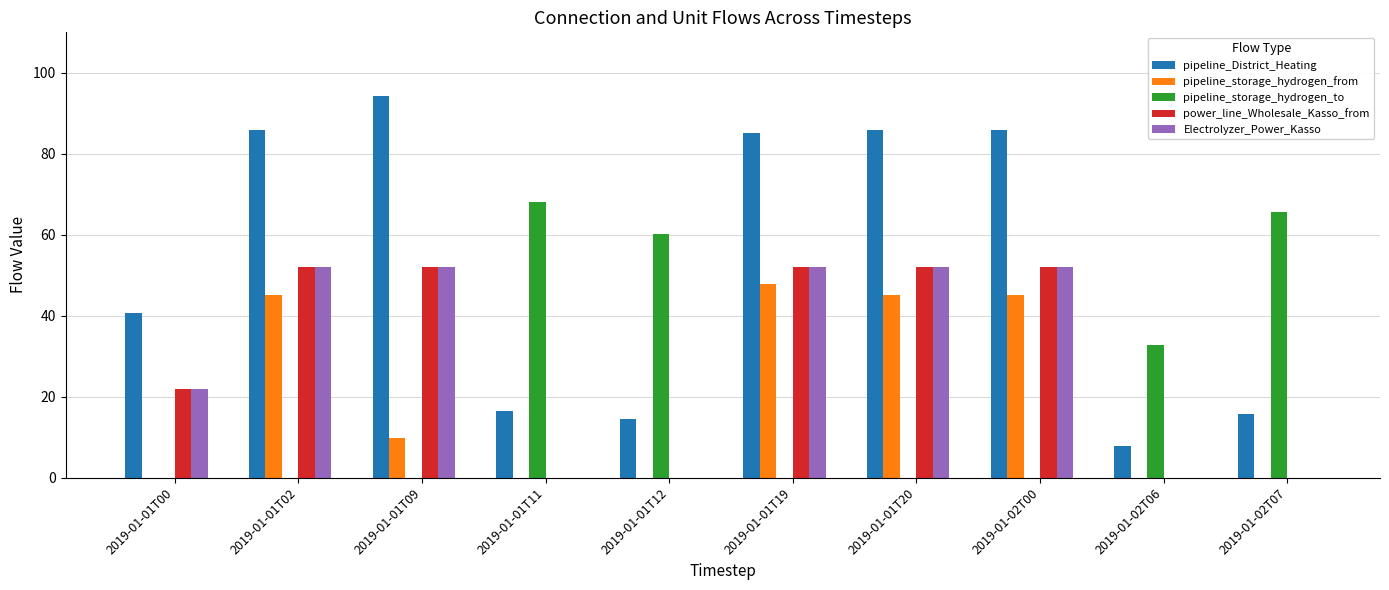

What is the total value across all series at 2019-01-01T12?

74.7